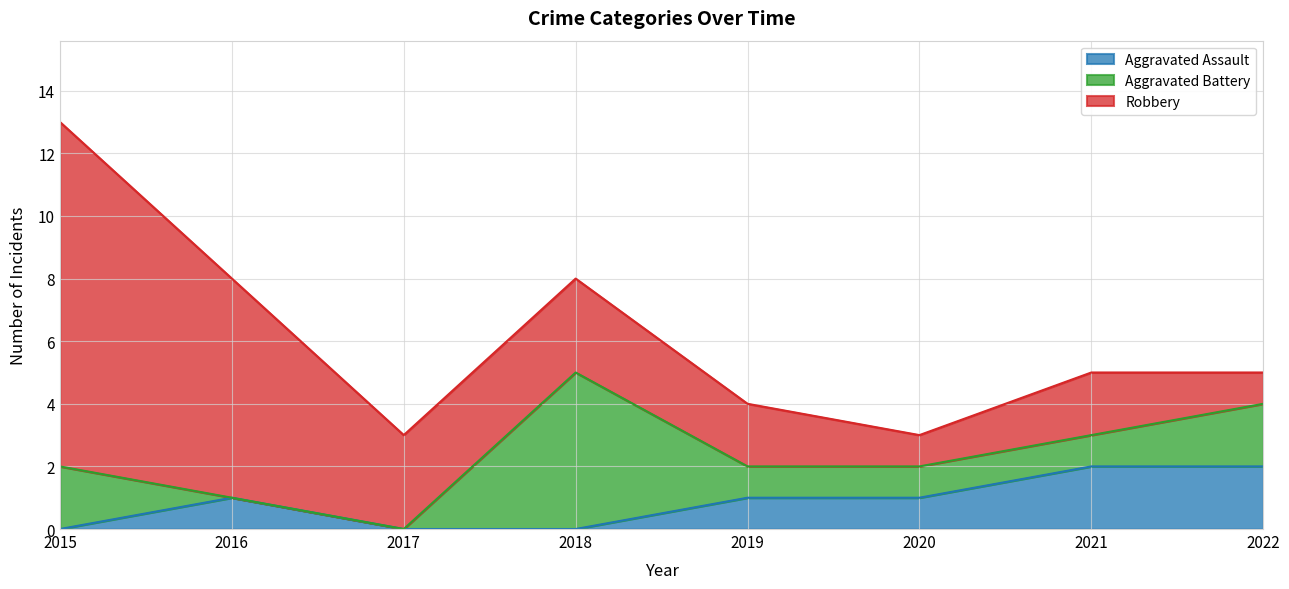

What is the difference between the maximum and minimum values in the Robbery series?

10